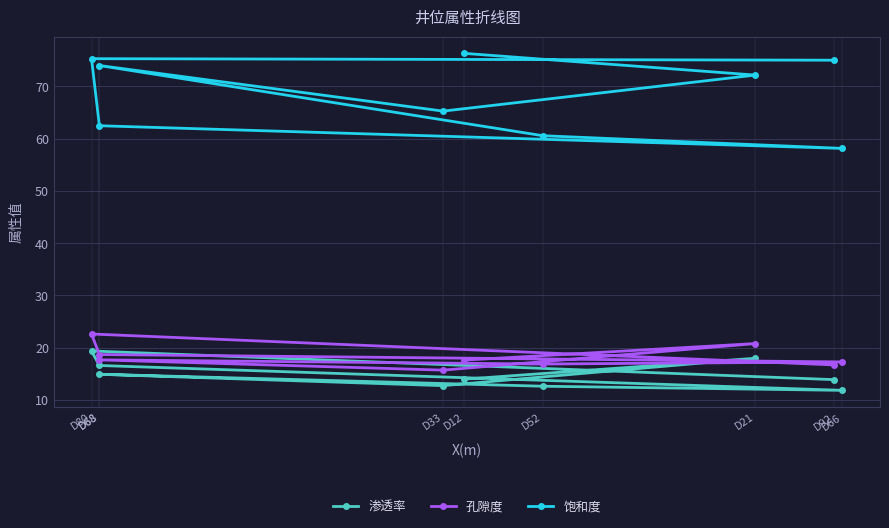

Reading left to right, extract all data points from this chart.

渗透率: 13.9	17.9	12.7	14.9	12.6	11.8	16.6	19.4	13.9
孔隙度: 17.6	20.8	15.7	17.6	16.9	17.2	18.7	22.6	16.7
饱和度: 76.3	72.2	65.3	74.0	60.6	58.1	62.5	75.3	75.0